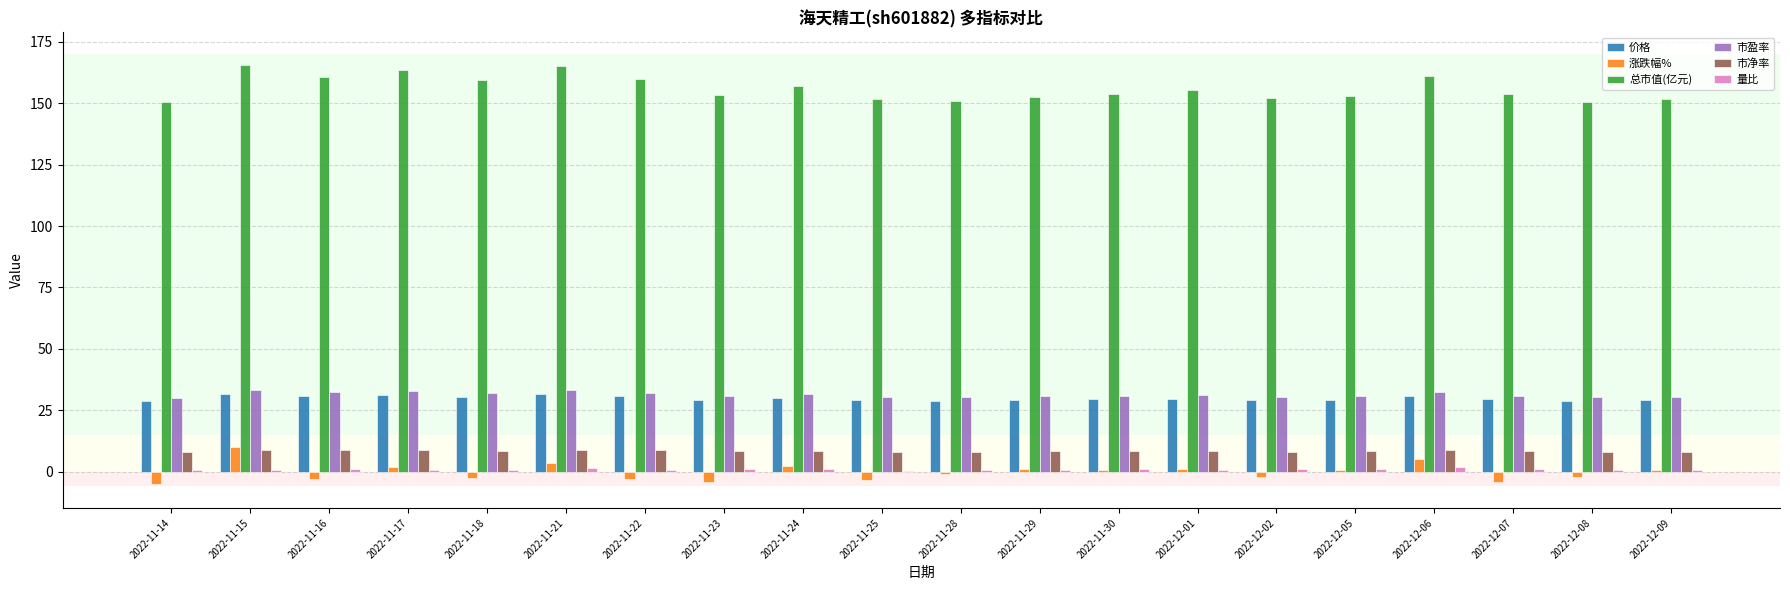

Which series has the largest total across all categories?

总市值(亿元)